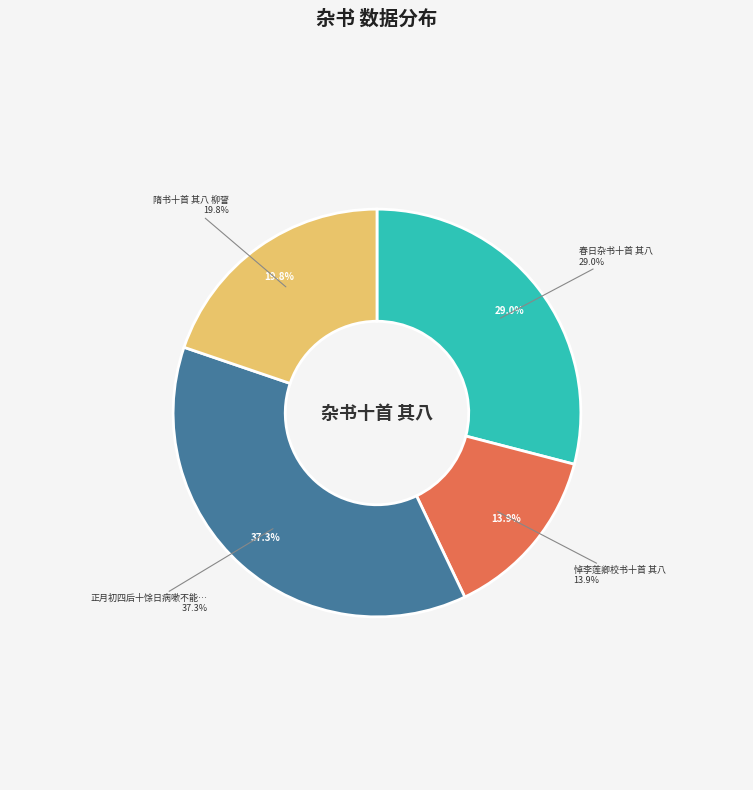

True or false: 悼李莲卿校书十首 其八 accounts for 14% of the total.

True